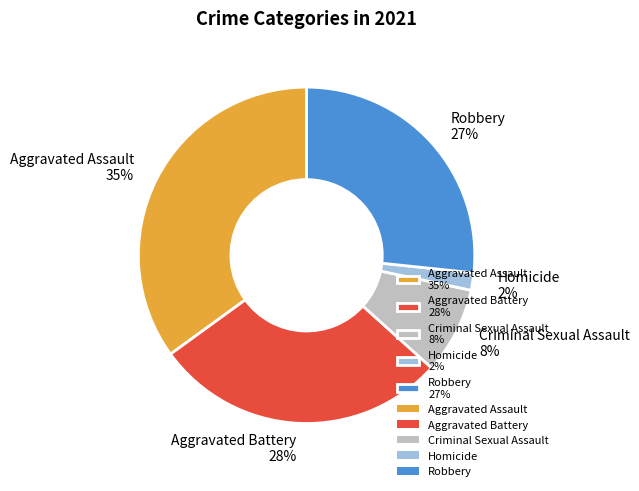

Is the sum of Homicide and Aggravated Assault greater than half?

No